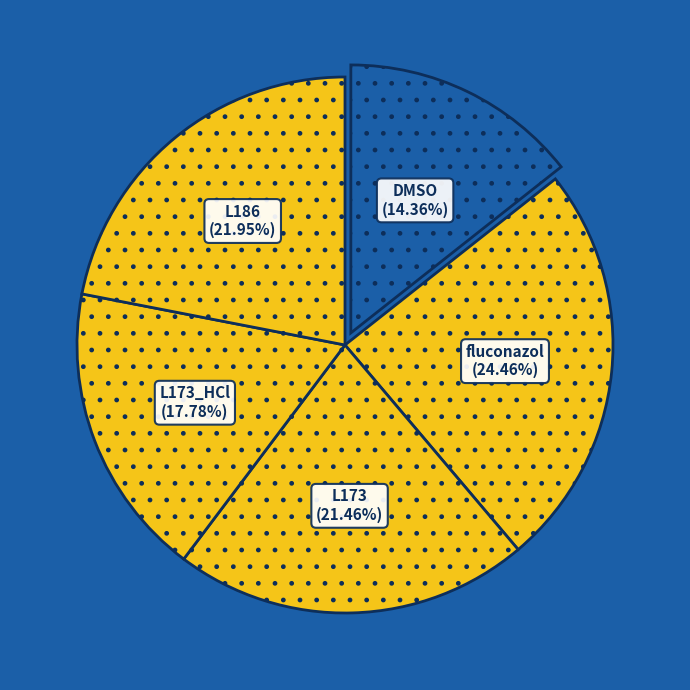

Which slice is the largest?

fluconazol